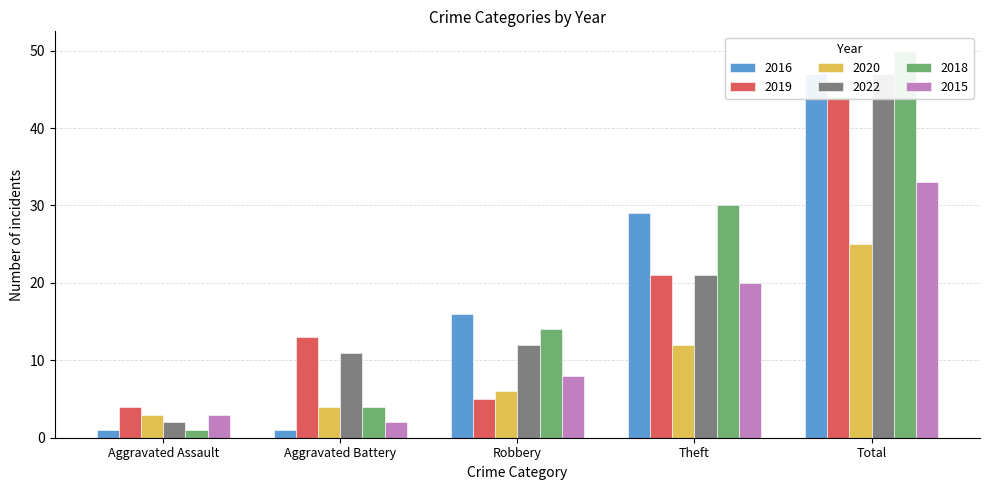

What is the spread (max minus min) of values at Theft?

18